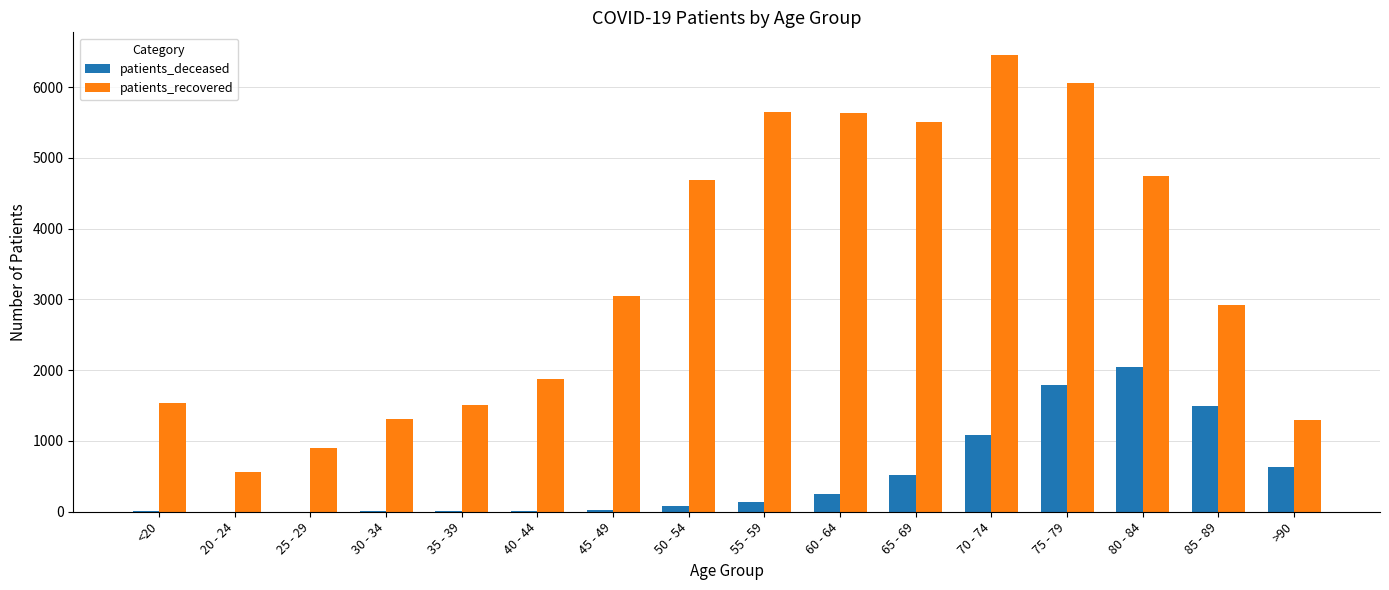

Is the value of patients_deceased at 50 - 54 greater than the value of patients_recovered at 25 - 29?

No